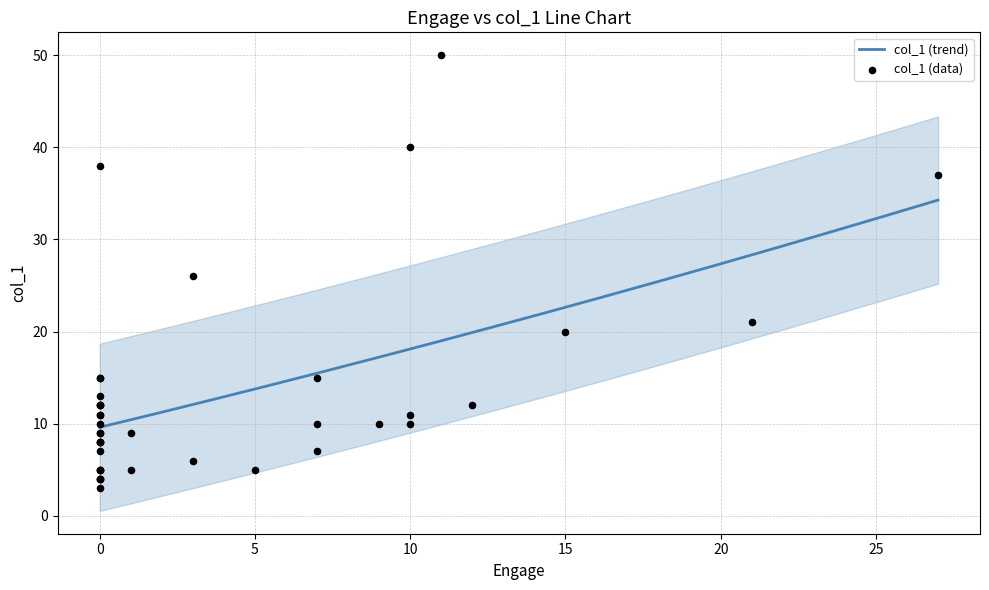

Between 0 and 12, which is larger?

12